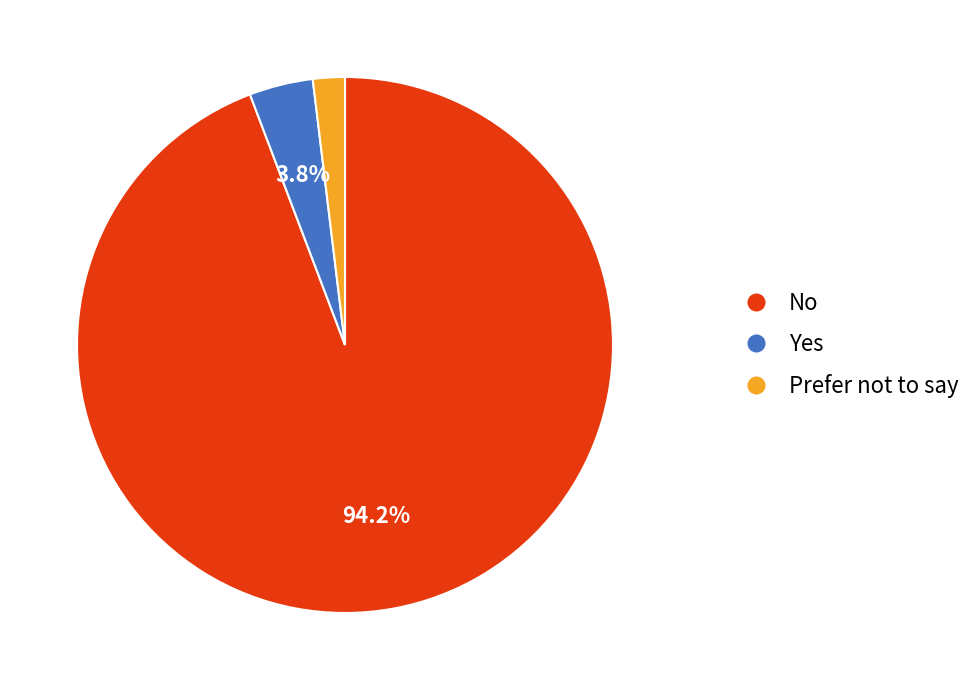

What is the smallest slice in the pie chart?

Prefer not to say